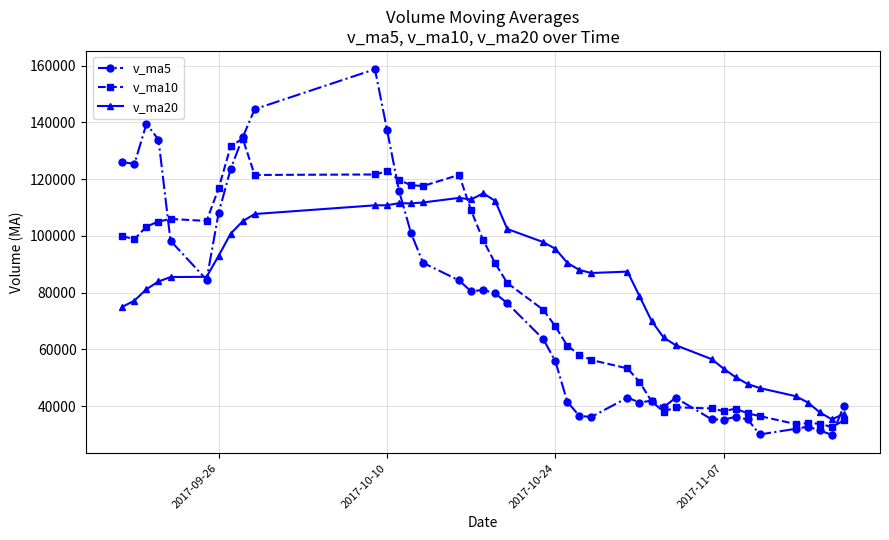

Which series has the widest spread of values?

v_ma5